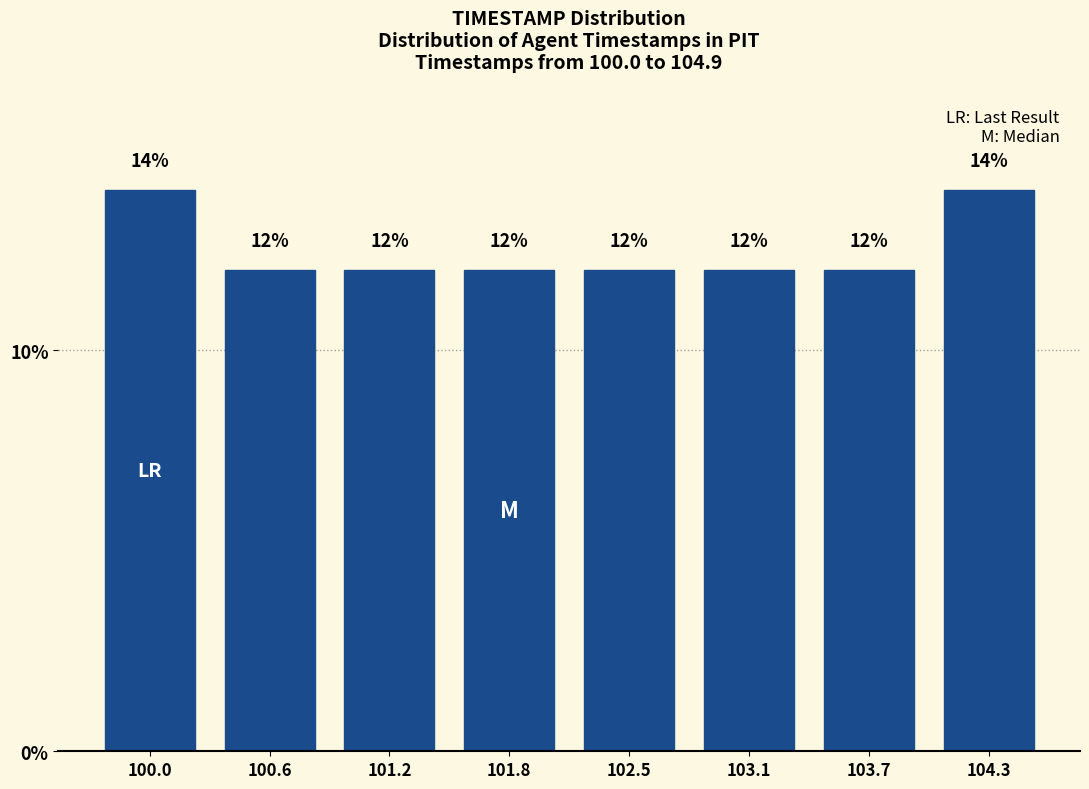

Reading right to left, transcribe all the data shown in this chart.

104.3=14.0	103.7=12.0	103.1=12.0	102.5=12.0	101.8=12.0	101.2=12.0	100.6=12.0	100.0=14.0